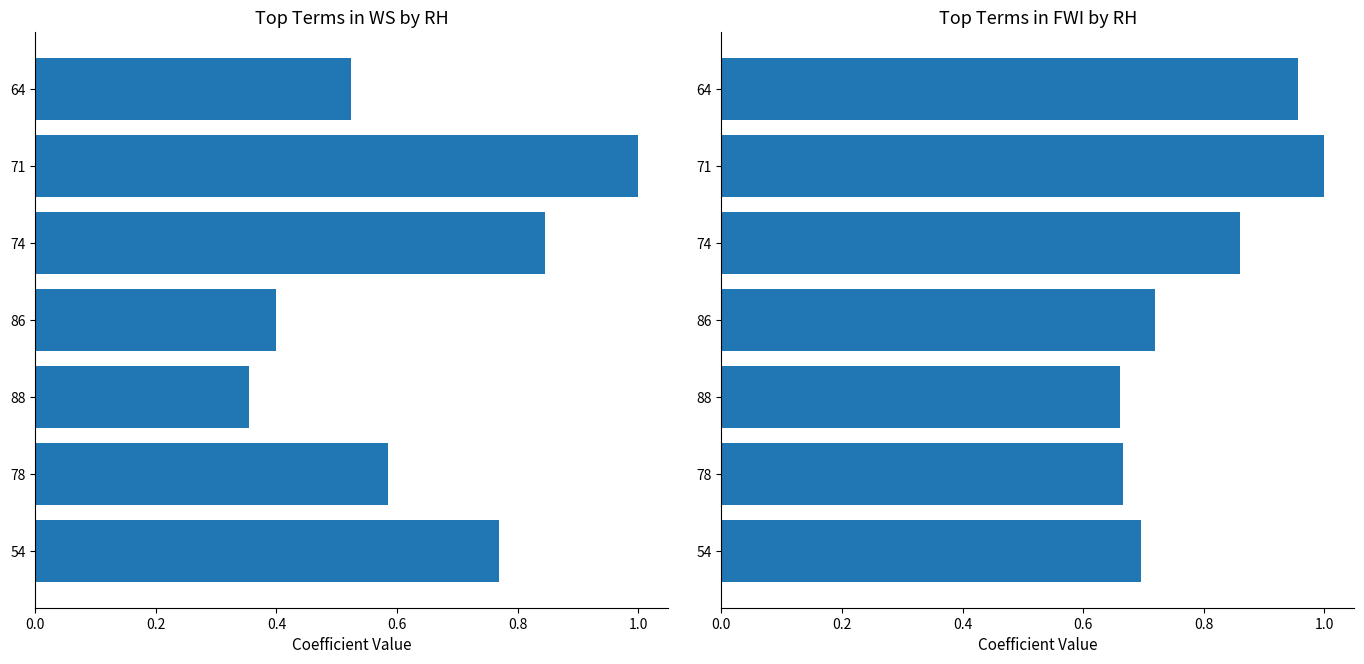

Is the value of FWI at 86 greater than the value of WS at 88?

Yes